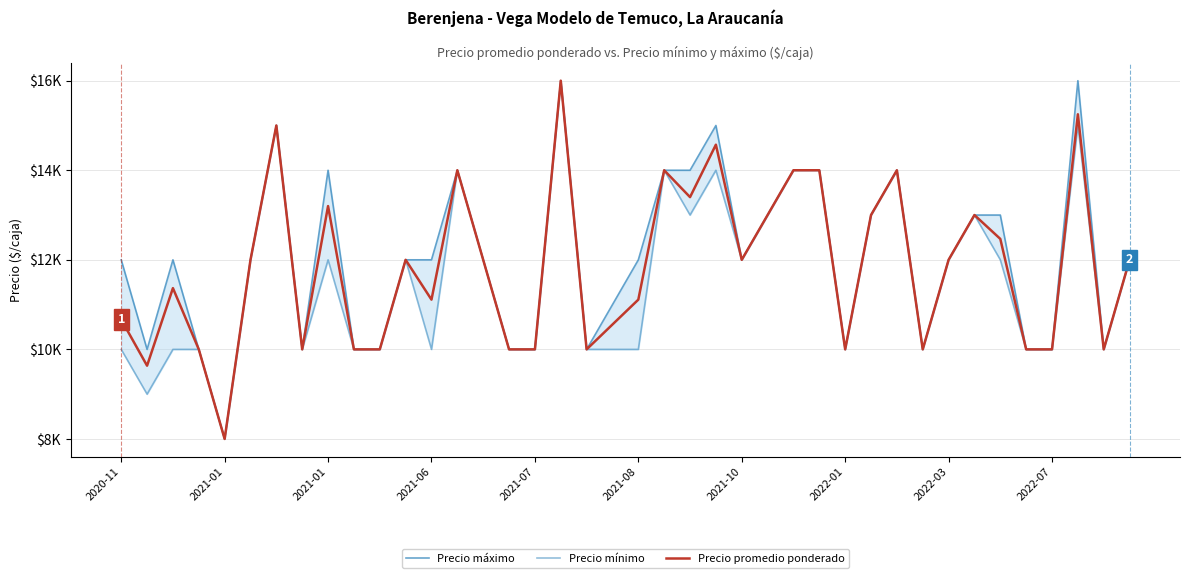

The value of Precio mínimo at 2022-01 is 10000. True or false?

True